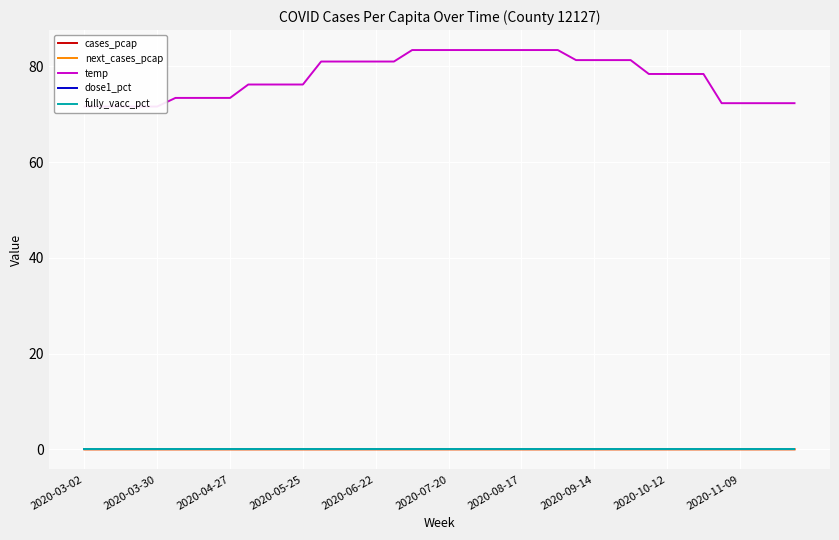

Reading left to right, transcribe all the data shown in this chart.

cases_pcap: 0.0	0.0	0.0	0.0	0.0	0.0	0.0	0.0	0.0	0.0	0.0	0.0	0.0	0.0	0.0	0.0	0.0	0.0	0.0	0.0	0.0	0.0	0.0	0.0	0.0	0.0	0.0	0.0	0.0	0.0	0.0	0.0	0.0	0.0	0.0	0.0	0.0	0.0	0.0	0.0
next_cases_pcap: 0.0	0.0	0.0	0.0	0.0	0.0	0.0	0.0	0.0	0.0	0.0	0.0	0.0	0.0	0.0	0.0	0.0	0.0	0.0	0.0	0.0	0.0	0.0	0.0	0.0	0.0	0.0	0.0	0.0	0.0	0.0	0.0	0.0	0.0	0.0	0.0	0.0	0.0	0.0	0.0
temp: 71.6	71.6	71.6	71.6	71.6	73.4	73.4	73.4	73.4	76.2	76.2	76.2	76.2	81.0	81.0	81.0	81.0	81.0	83.4	83.4	83.4	83.4	83.4	83.4	83.4	83.4	83.4	81.3	81.3	81.3	81.3	78.4	78.4	78.4	78.4	72.3	72.3	72.3	72.3	72.3
dose1_pct: 0.0	0.0	0.0	0.0	0.0	0.0	0.0	0.0	0.0	0.0	0.0	0.0	0.0	0.0	0.0	0.0	0.0	0.0	0.0	0.0	0.0	0.0	0.0	0.0	0.0	0.0	0.0	0.0	0.0	0.0	0.0	0.0	0.0	0.0	0.0	0.0	0.0	0.0	0.0	0.0
fully_vacc_pct: 0.0	0.0	0.0	0.0	0.0	0.0	0.0	0.0	0.0	0.0	0.0	0.0	0.0	0.0	0.0	0.0	0.0	0.0	0.0	0.0	0.0	0.0	0.0	0.0	0.0	0.0	0.0	0.0	0.0	0.0	0.0	0.0	0.0	0.0	0.0	0.0	0.0	0.0	0.0	0.0